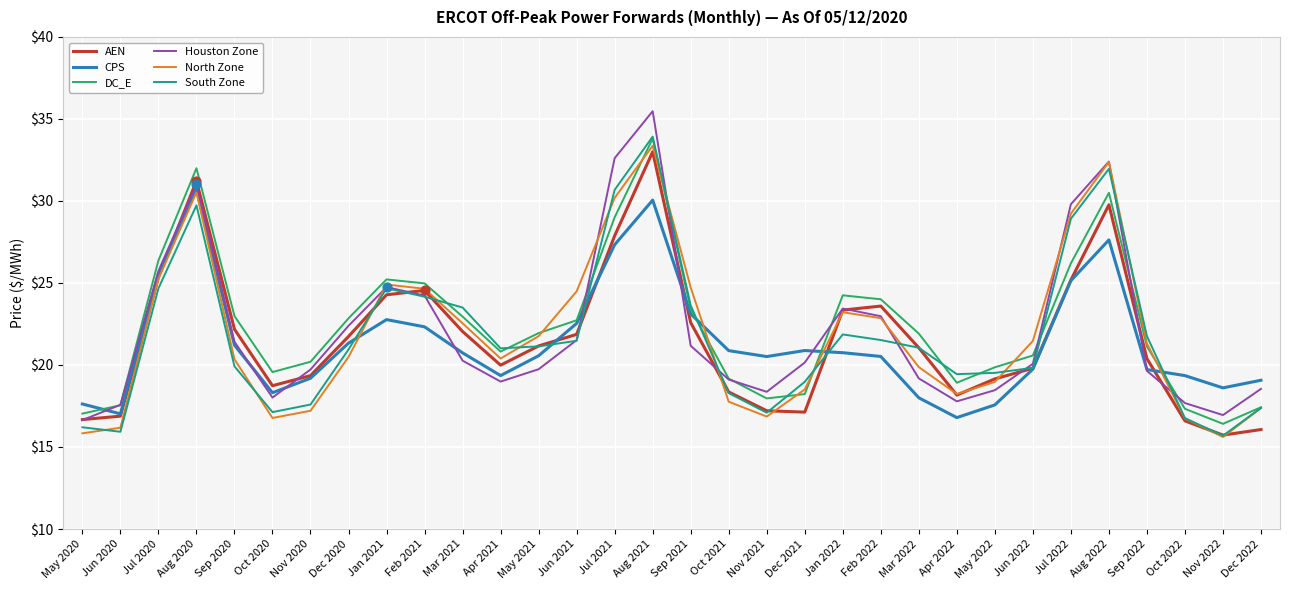

Which series has the largest total across all categories?

DC_E